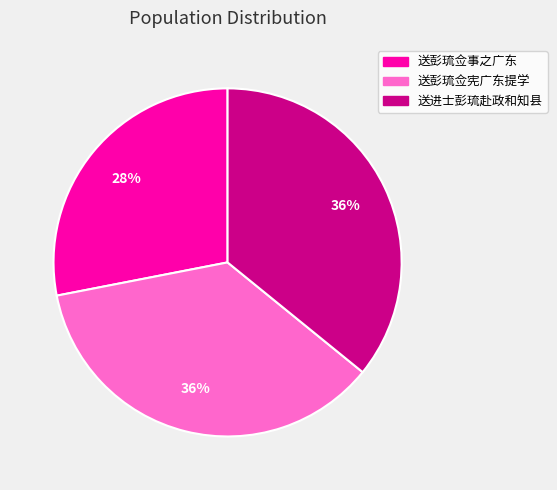

To the nearest percent, what portion does 送进士彭琉赴政和知县 represent?

36%